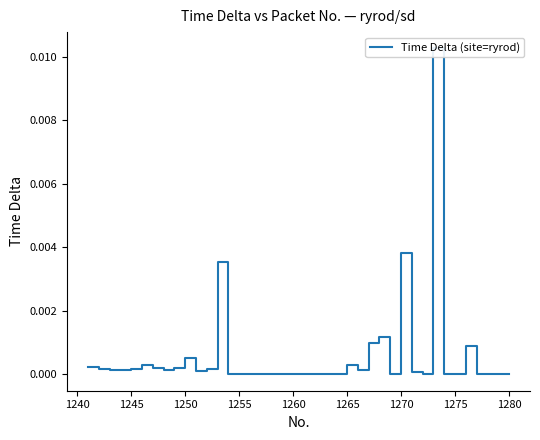

How many lines are shown in the chart?

1